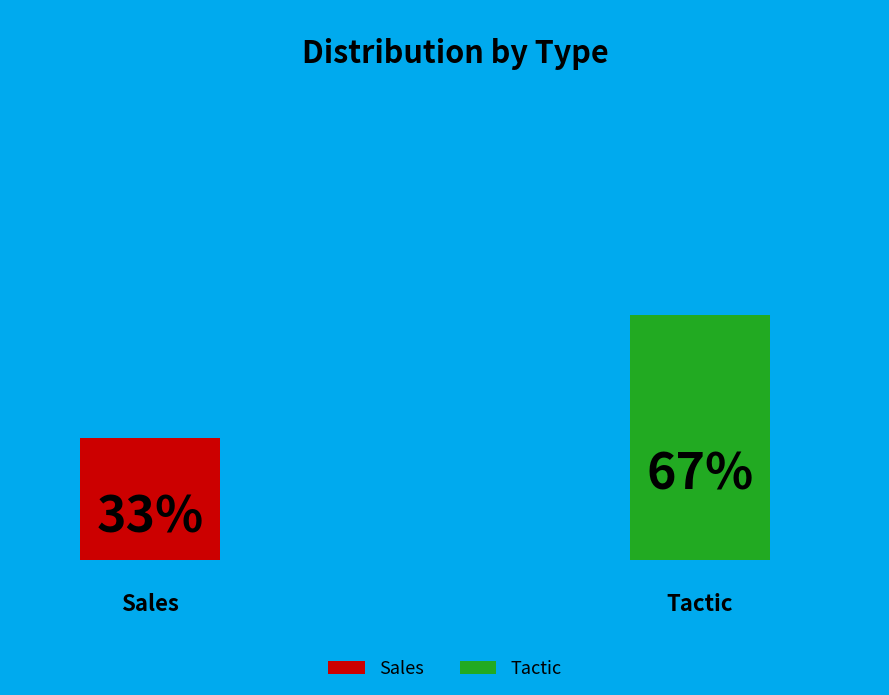

What portion of the pie excludes Tactic?

33.3%